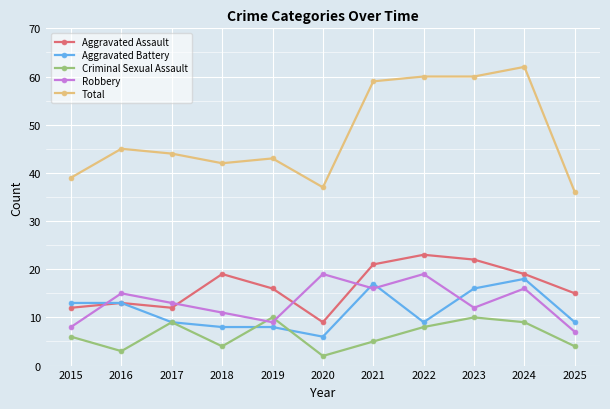

Does the chart display data point markers on the line(s)?

Yes